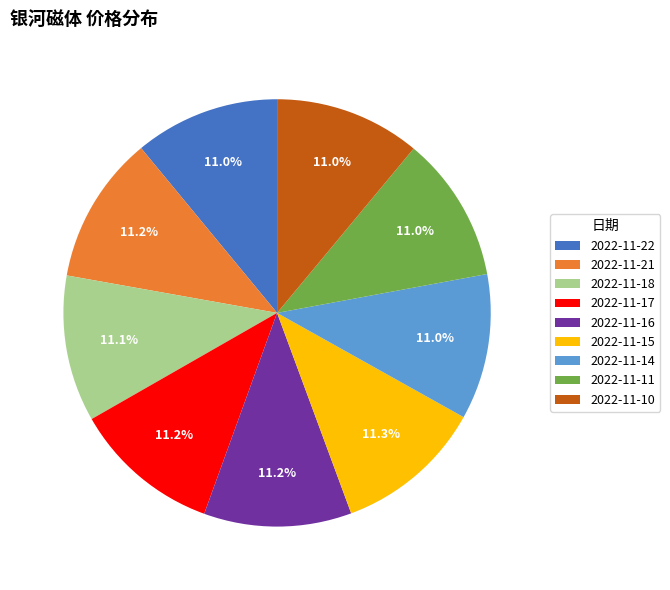

What percentage is the 2022-11-16 slice, to the nearest percent?

11%